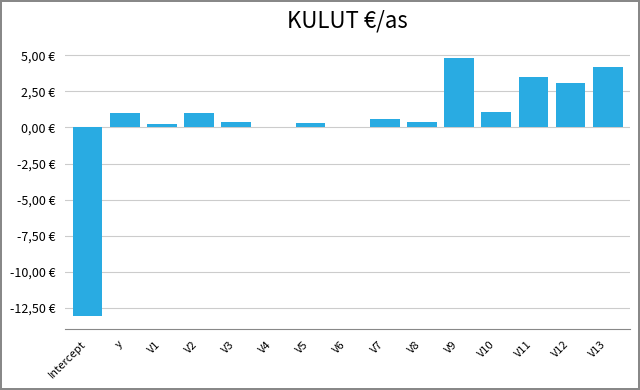

How many values are below zero?

1